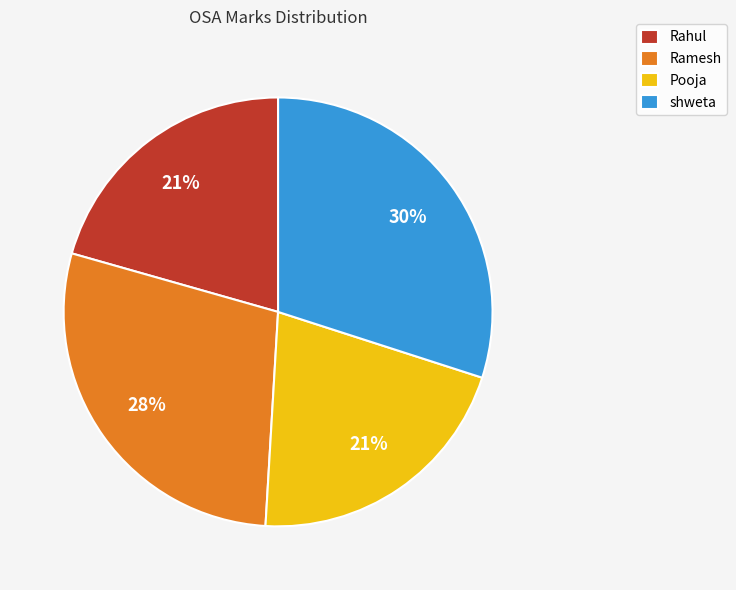

What percentage is the Pooja slice, to the nearest percent?

21%